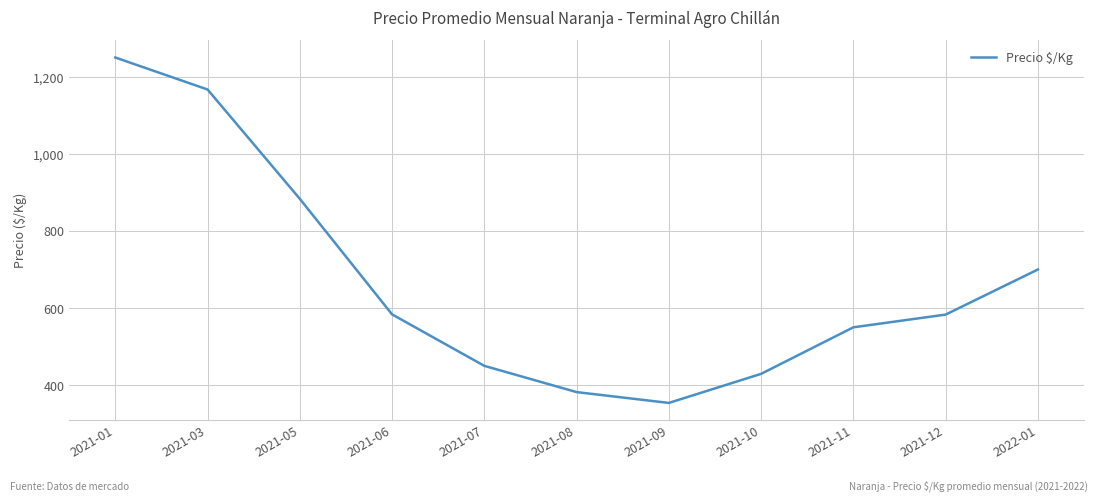

Does the chart display data point markers on the line(s)?

No